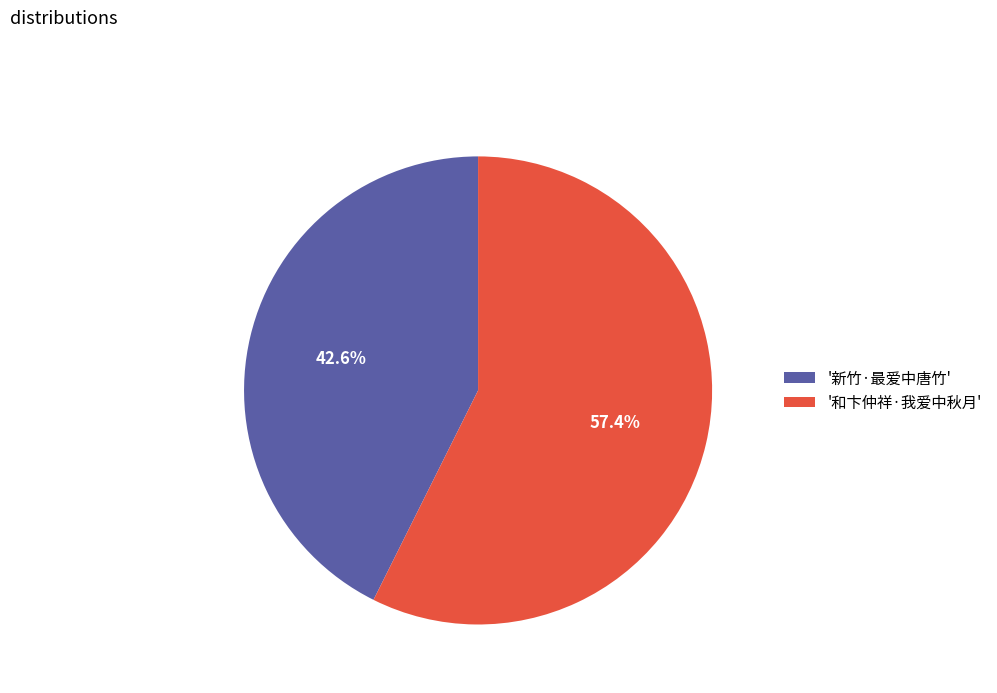

Does any single category account for the majority?

Yes